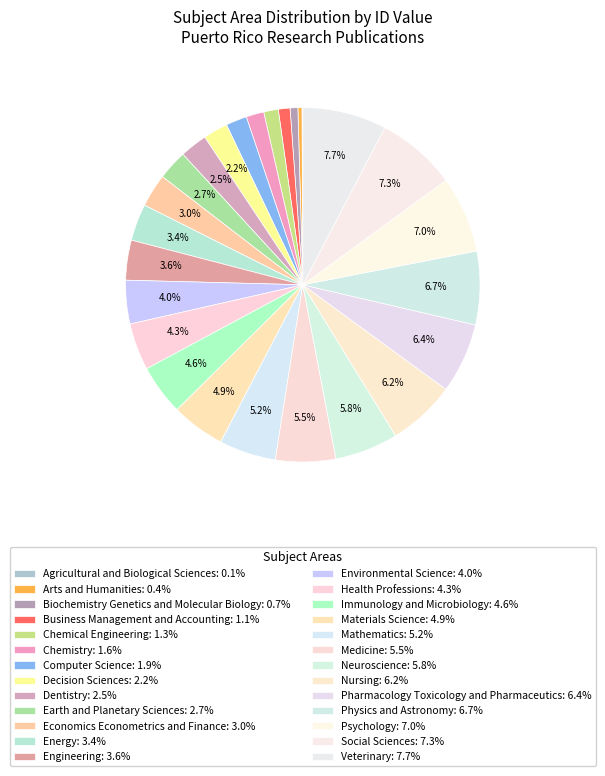

What is the total percentage of Chemical Engineering and Computer Science?

3.2%